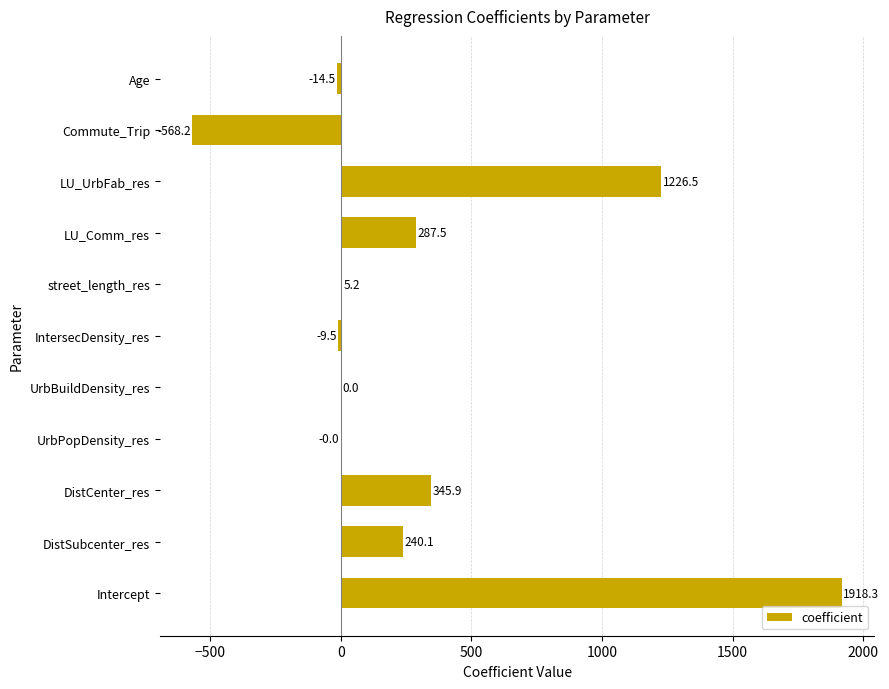

What is the maximum value shown in the chart?

1918.3